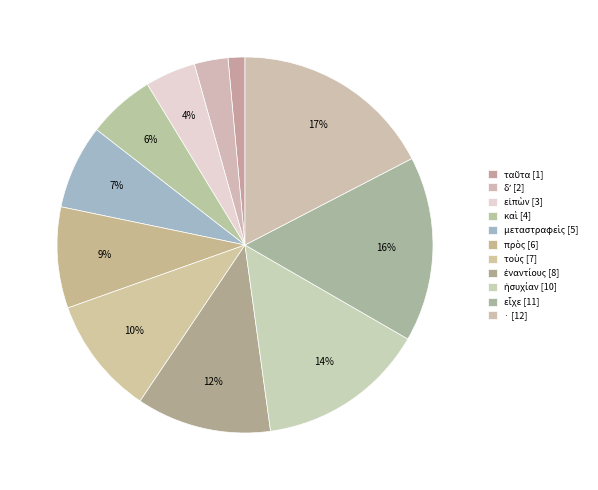

How many segments does this pie chart have?

11